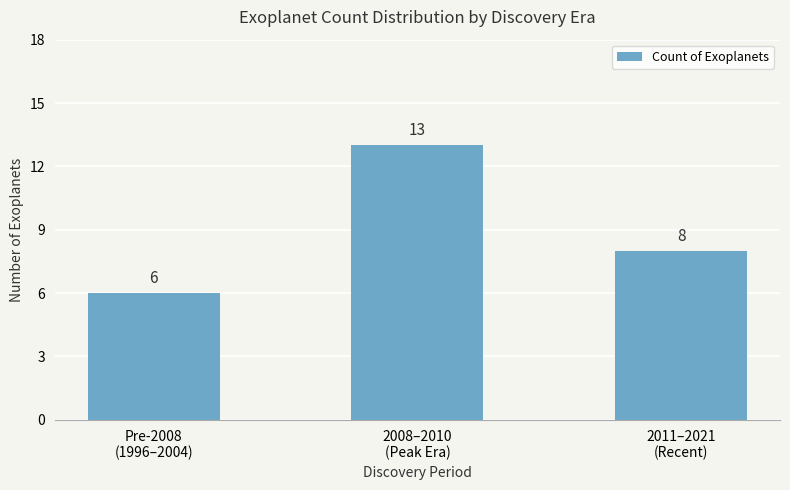

What is the change in value from Pre-2008
(1996–2004) to 2008–2010
(Peak Era)?

+7